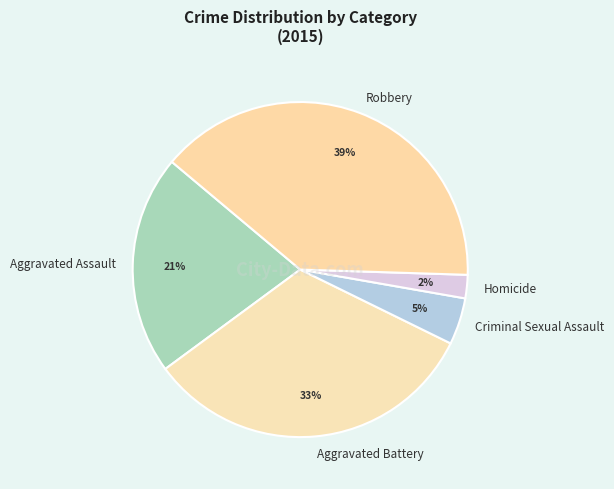

Which has a higher value, Aggravated Battery or Robbery?

Robbery